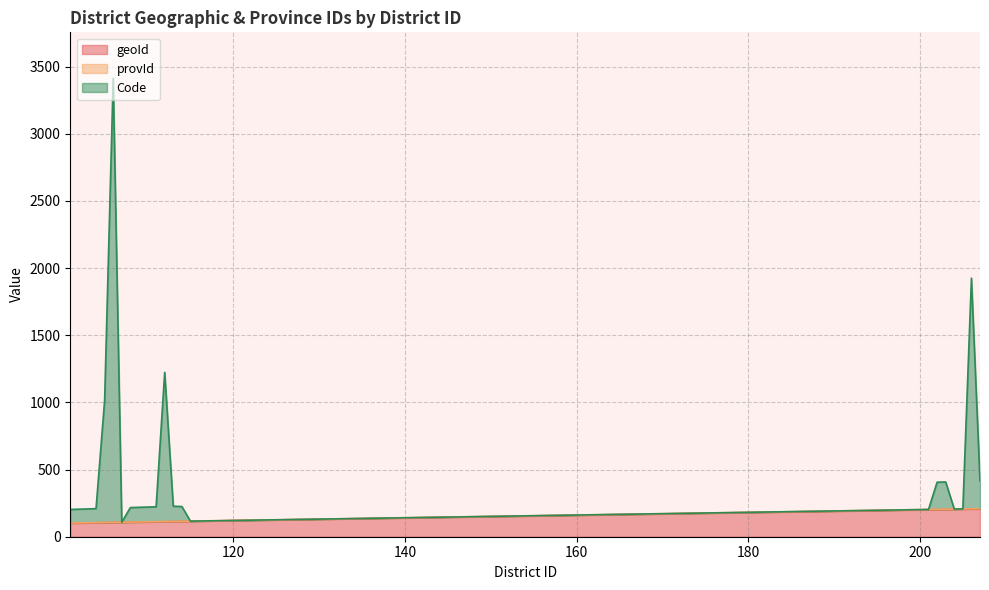

Reading left to right, transcribe all the data shown in this chart.

geoId: 101	102	103	104	105	106	107	108	109	110	111	112	113	114	115	201	202	203	204	205	206	207
provId: 102	103	104	105	106	107	108	109	110	111	112	113	114	115	116	203	204	205	206	207	208	209
Code: 203	205	207	209	1014	3414	108	217	219	221	223	1224	227	225	116	203	406	408	206	207	1925	416